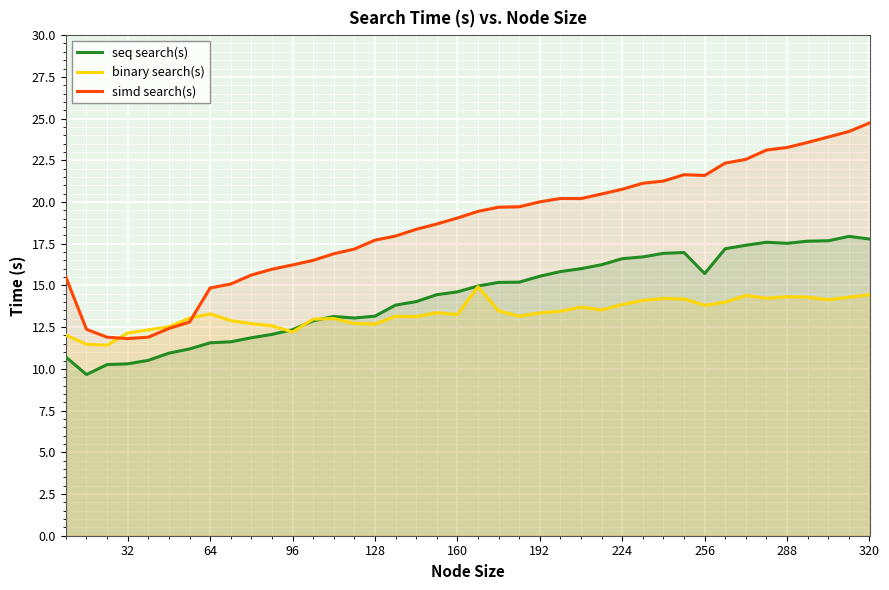

Reading left to right, what are all the values shown in this chart?

seq search(s): 10.7	9.7	10.3	10.3	10.5	10.9	11.2	11.6	11.6	11.9	12.1	12.3	12.9	13.1	13.0	13.2	13.8	14.0	14.4	14.6	15.0	15.2	15.2	15.6	15.8	16.0	16.2	16.6	16.7	16.9	17.0	15.7	17.2	17.4	17.6	17.5	17.7	17.7	17.9	17.8
binary search(s): 12.0	11.5	11.4	12.1	12.3	12.5	13.0	13.3	12.9	12.7	12.6	12.2	13.0	13.0	12.7	12.7	13.2	13.1	13.4	13.3	14.9	13.5	13.2	13.4	13.5	13.7	13.5	13.9	14.1	14.2	14.2	13.8	14.0	14.4	14.2	14.3	14.3	14.1	14.3	14.4
simd search(s): 15.5	12.4	11.9	11.8	11.9	12.4	12.8	14.8	15.1	15.6	16.0	16.2	16.5	16.9	17.2	17.7	18.0	18.4	18.7	19.0	19.4	19.7	19.7	20.0	20.2	20.2	20.5	20.8	21.1	21.3	21.6	21.6	22.3	22.6	23.1	23.3	23.6	23.9	24.2	24.7